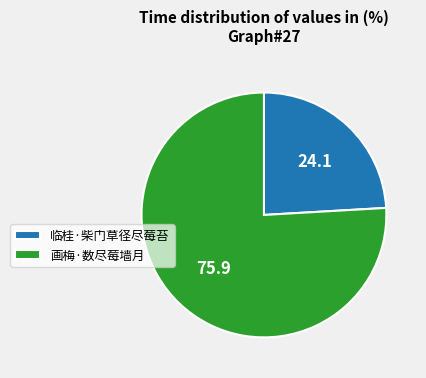

Rank the categories by value from highest to lowest.

画梅·数尽莓墙月, 临桂·柴门草径尽莓苔